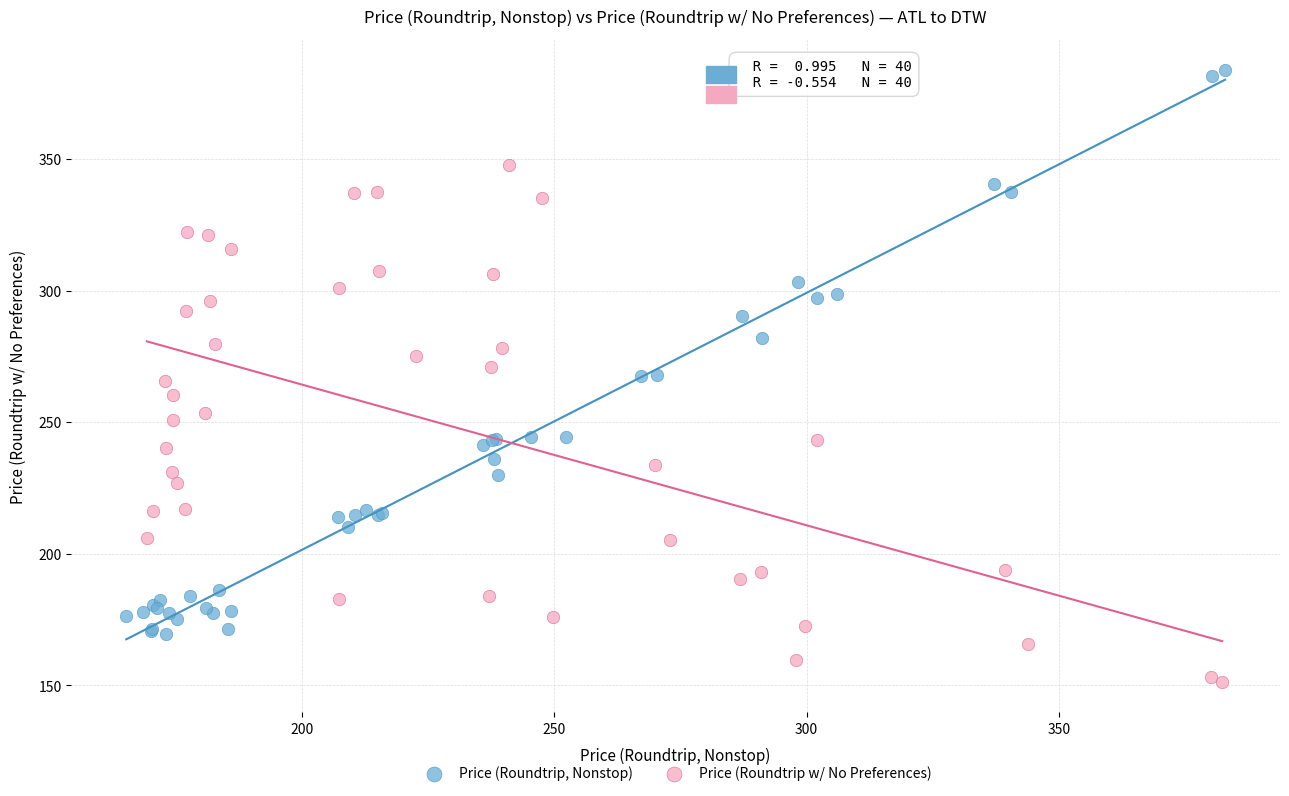

Which series reaches the maximum Y coordinate?

Price (Roundtrip, Nonstop)